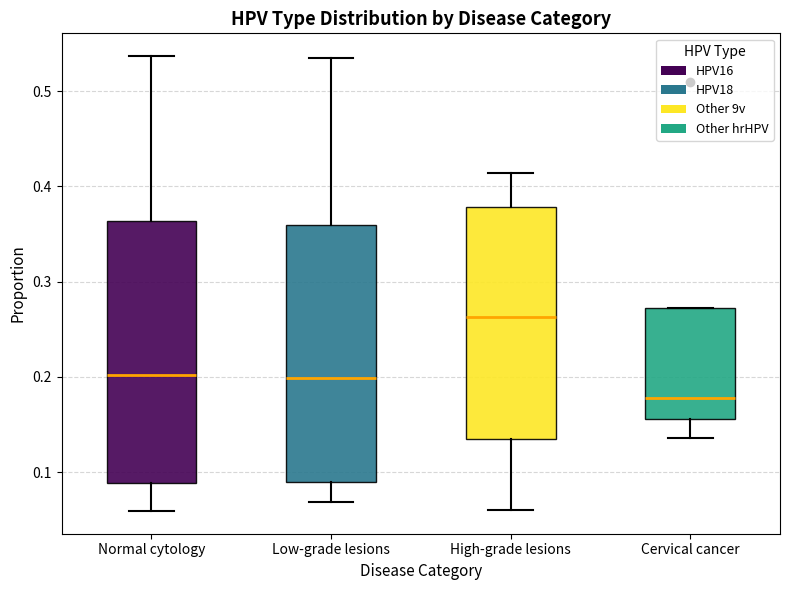

Reading left to right, read every box against the y-axis: the position of its median line, the range the box covers, and the ends of its whiskers. The values are not printed on the chart, so give them approximately, as read against the axis.

Normal cytology: median 0.20, box 0.09 to 0.36, whiskers 0.06 to 0.54
Low-grade lesions: median 0.20, box 0.09 to 0.36, whiskers 0.07 to 0.53
High-grade lesions: median 0.26, box 0.13 to 0.38, whiskers 0.06 to 0.41
Cervical cancer: median 0.18, box 0.16 to 0.27, whiskers 0.14 to 0.27